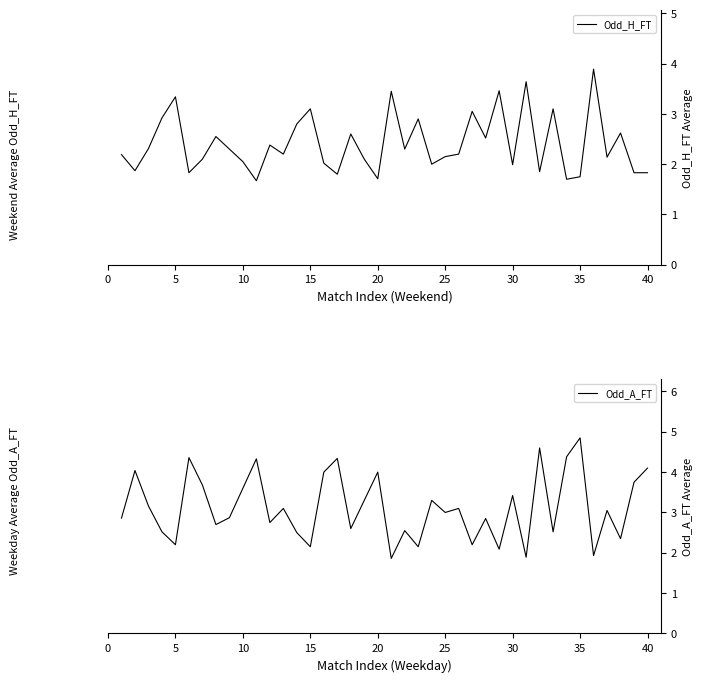

True or false: Odd_H_FT has more than 1 points higher than both neighbors.

True